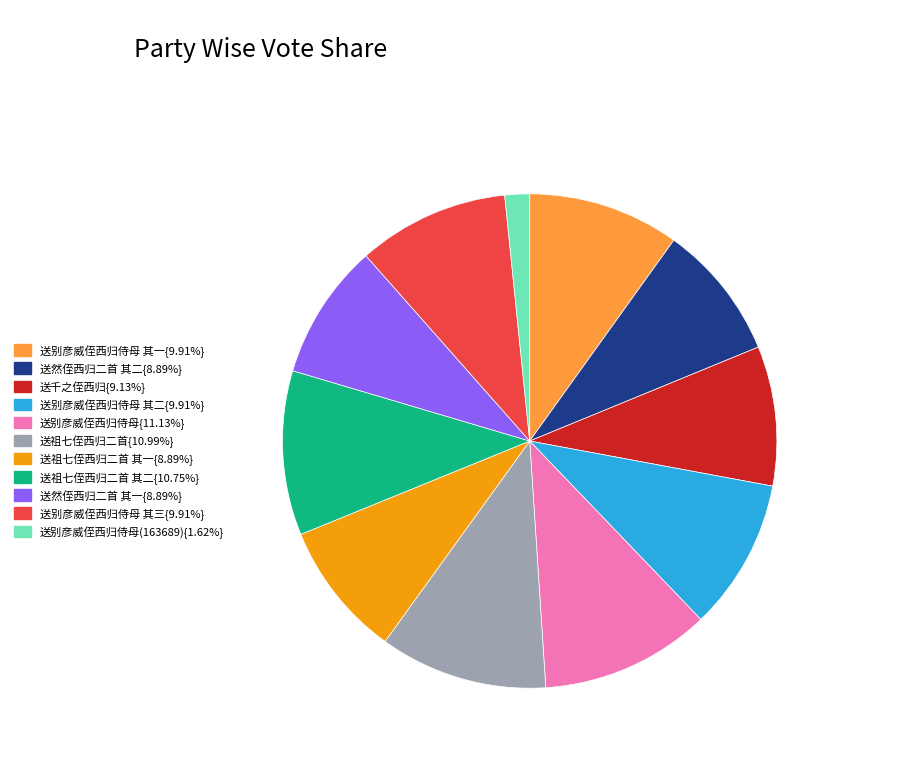

Is there any slice that represents more than half of the pie?

No